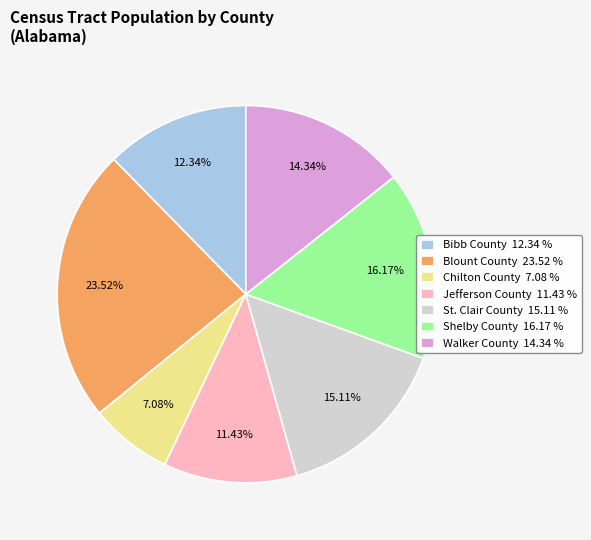

To the nearest percent, what is the difference between the largest and smallest slice percentages?

16%